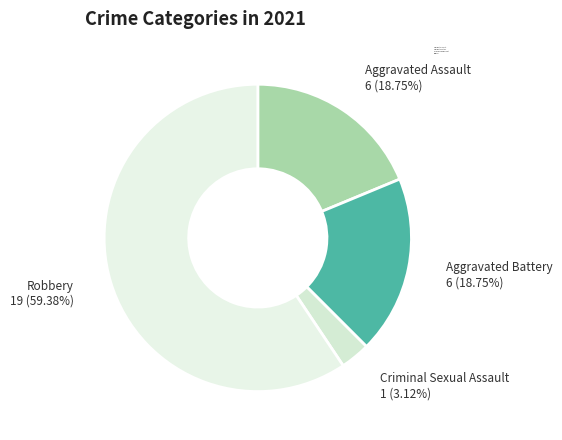

Which slice is the smallest?

Criminal Sexual Assault